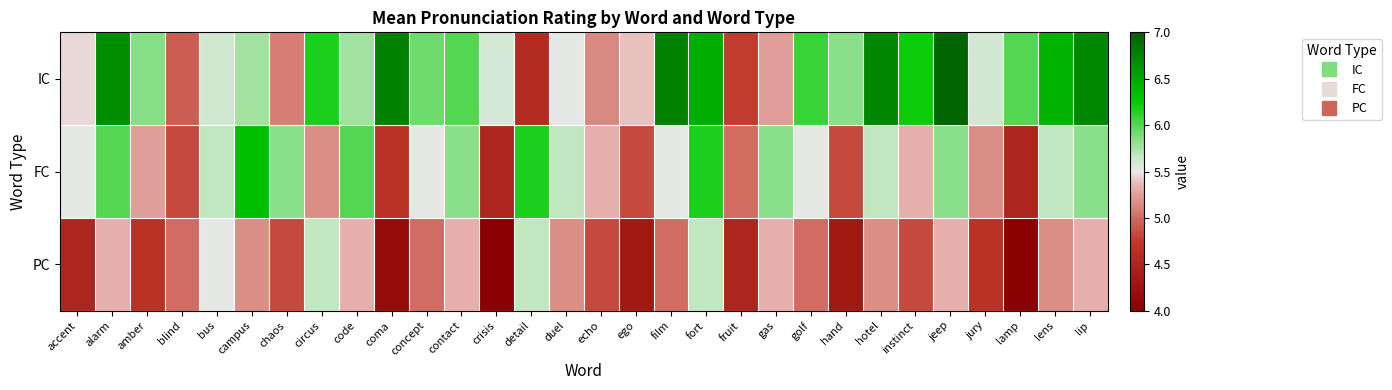

What is the minimum value shown in the chart?

4.0